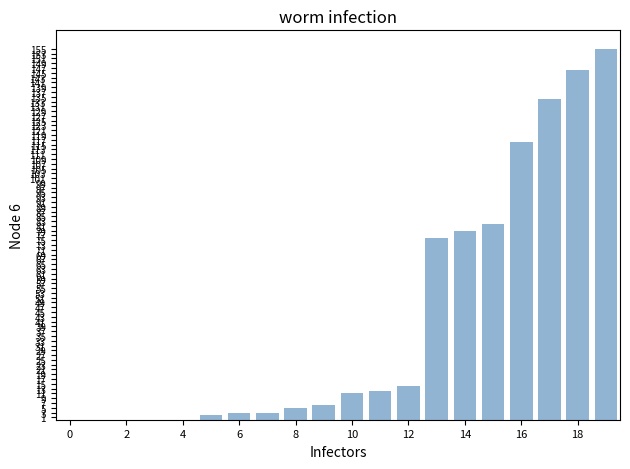

What is the sum of all values?

844